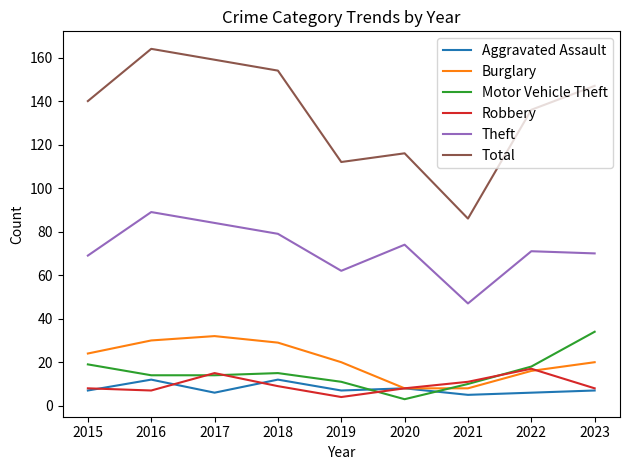

True or false: Motor Vehicle Theft has more than 1 points higher than both neighbors.

False